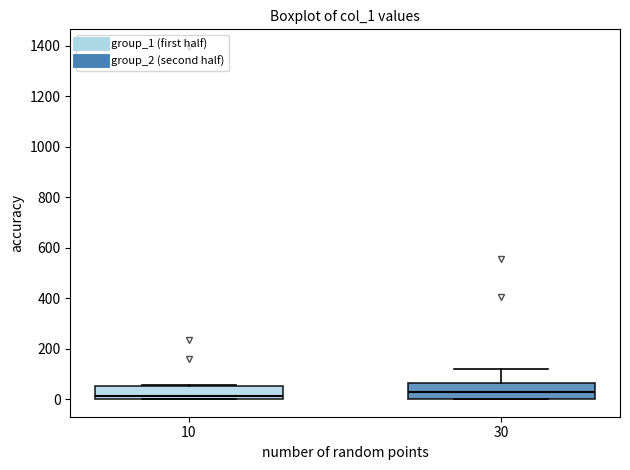

Where is the lower edge of the box at x = 10 on the y-axis? The values are not printed on the chart, so give them approximately, as read against the axis.

0